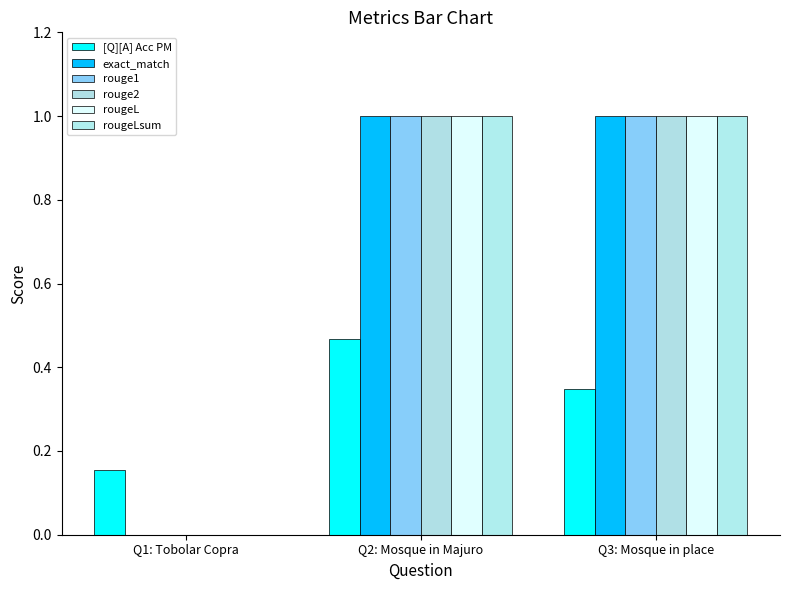

Count the number of categories in the chart.

3